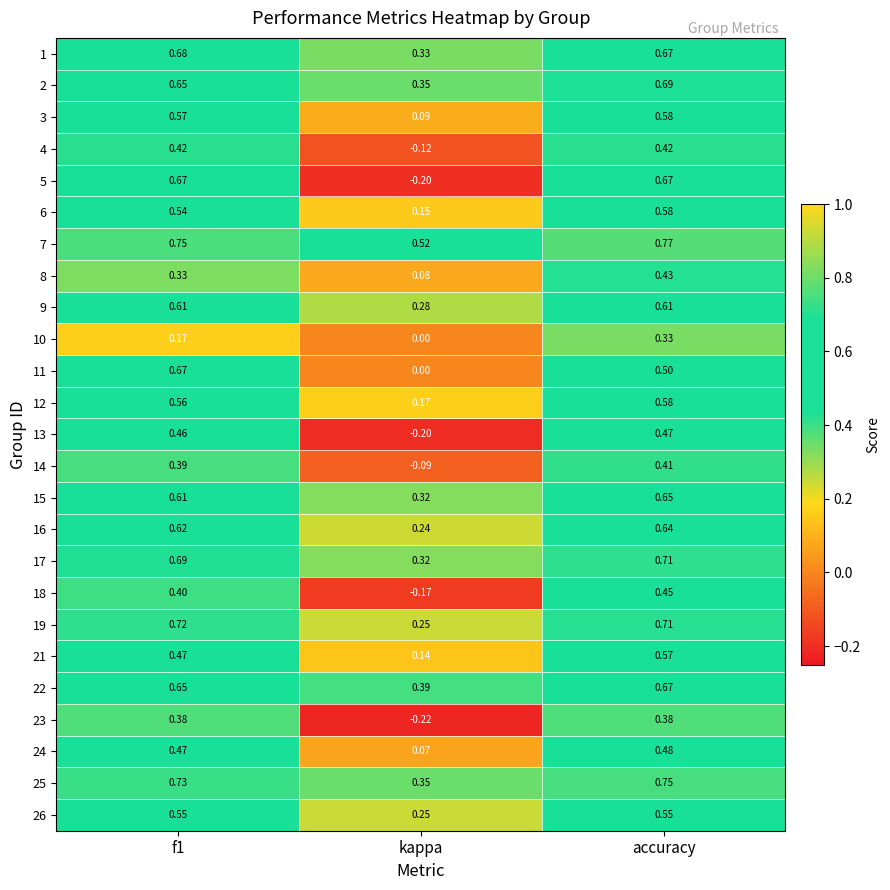

Where is 15 nearest to the value 0?

kappa